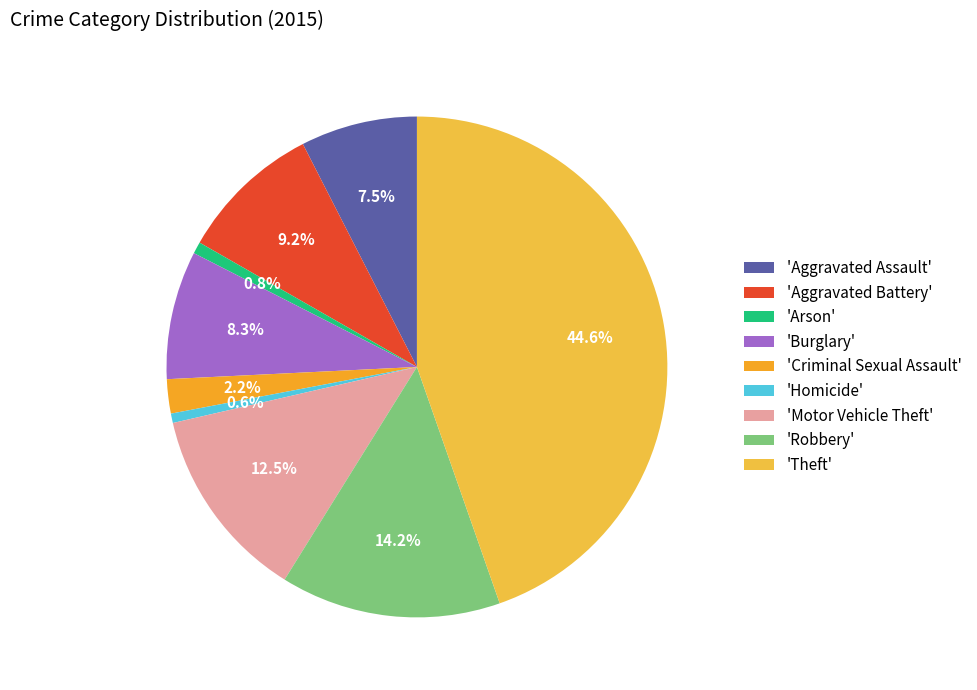

What is the smallest slice in the pie chart?

Homicide